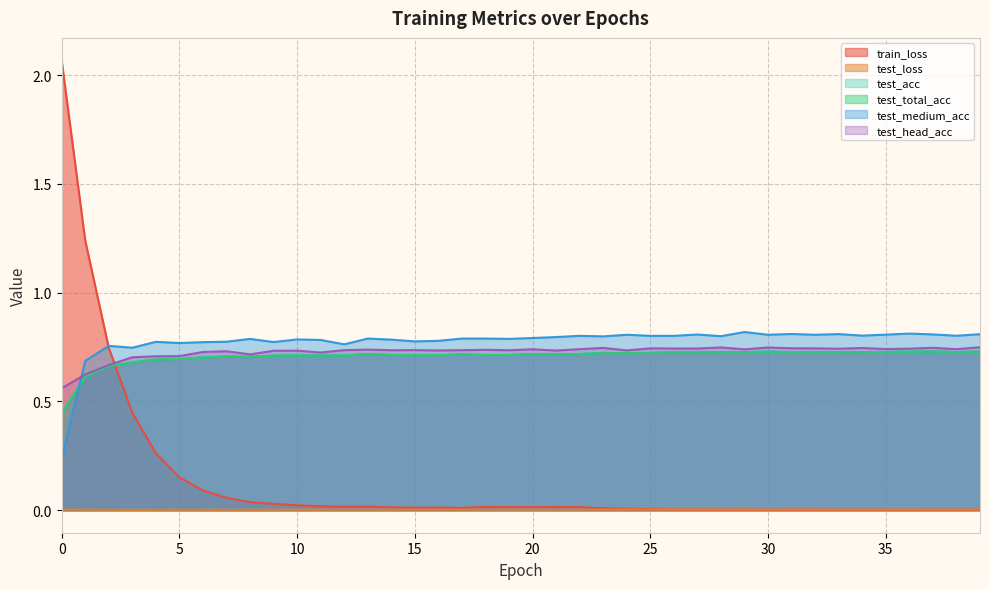

What is the value of the test_total_acc point at the 9th from the left?

0.7